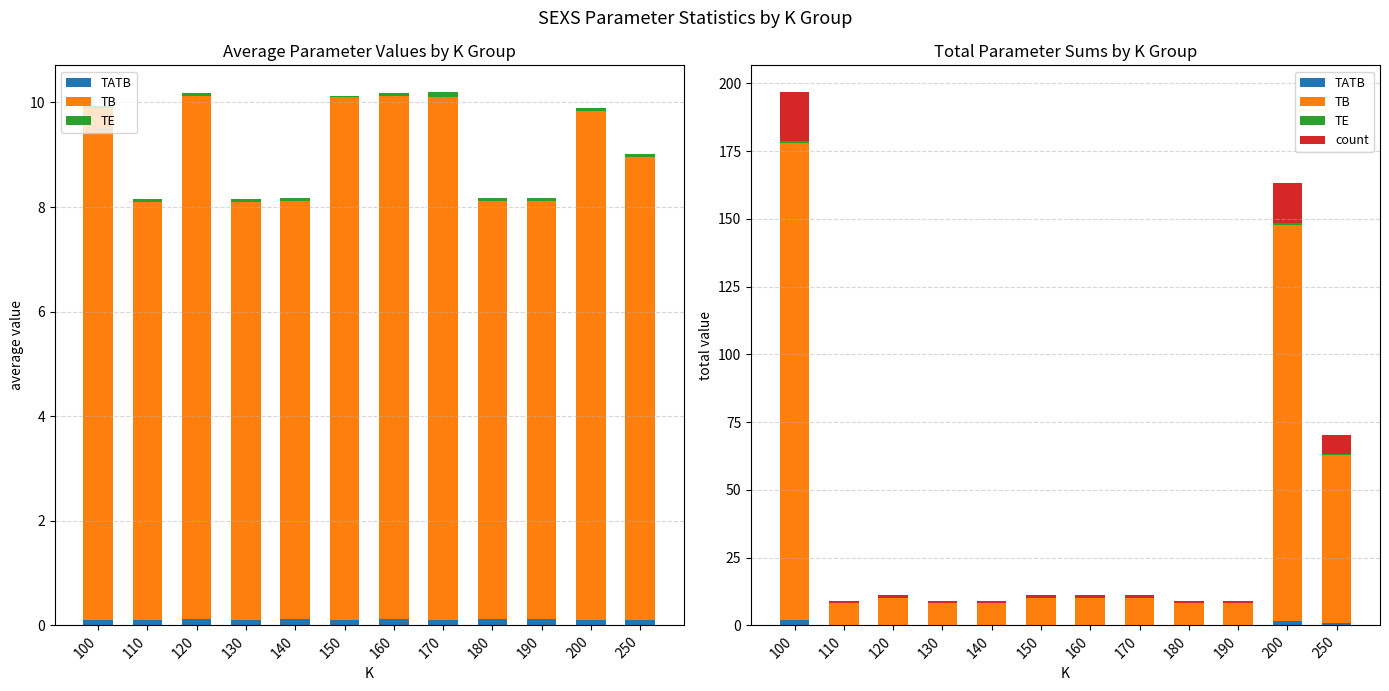

Are the bars horizontal?

No